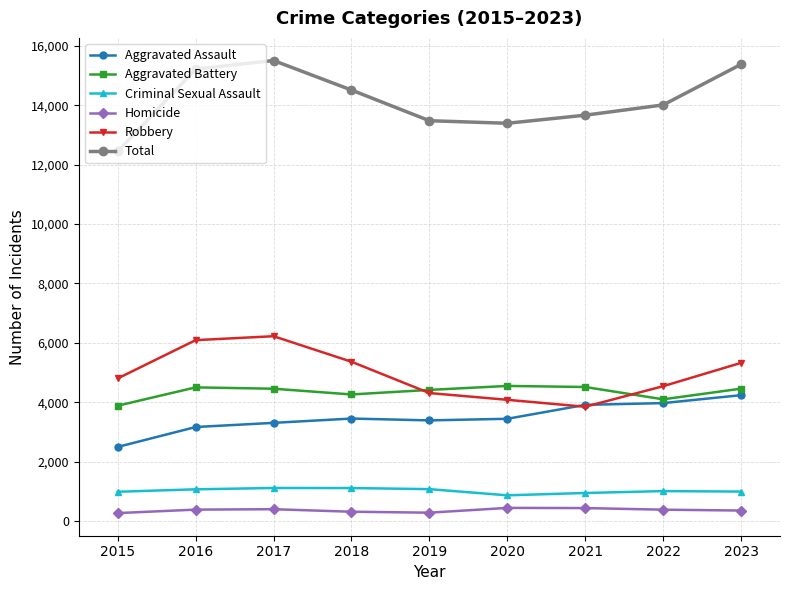

What is the difference between the Homicide values at 2023 and 2016?

31